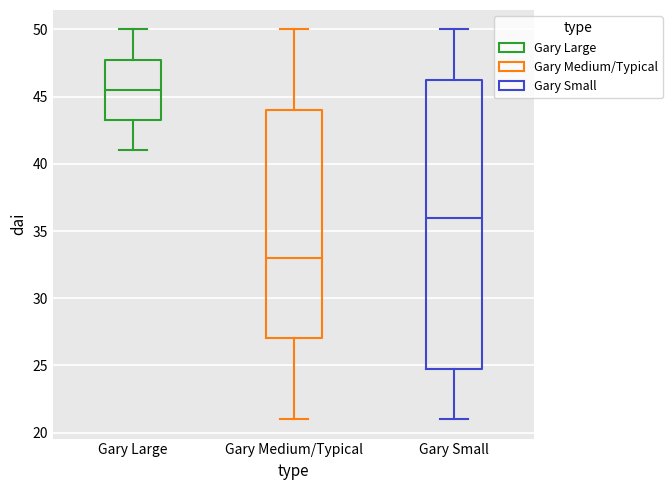

Reading left to right, transcribe this box plot: for each box, give where its median line is, the range the box spans, and where its two whiskers end, as read against the y-axis. The values are not printed on the chart, so give them approximately, as read against the axis.

Gary Large: median 45.5, box 43.5 to 48.0, whiskers 41.0 to 50.0
Gary Medium/Typical: median 33.0, box 27.0 to 44.0, whiskers 21.0 to 50.0
Gary Small: median 36.0, box 25.0 to 46.5, whiskers 21.0 to 50.0